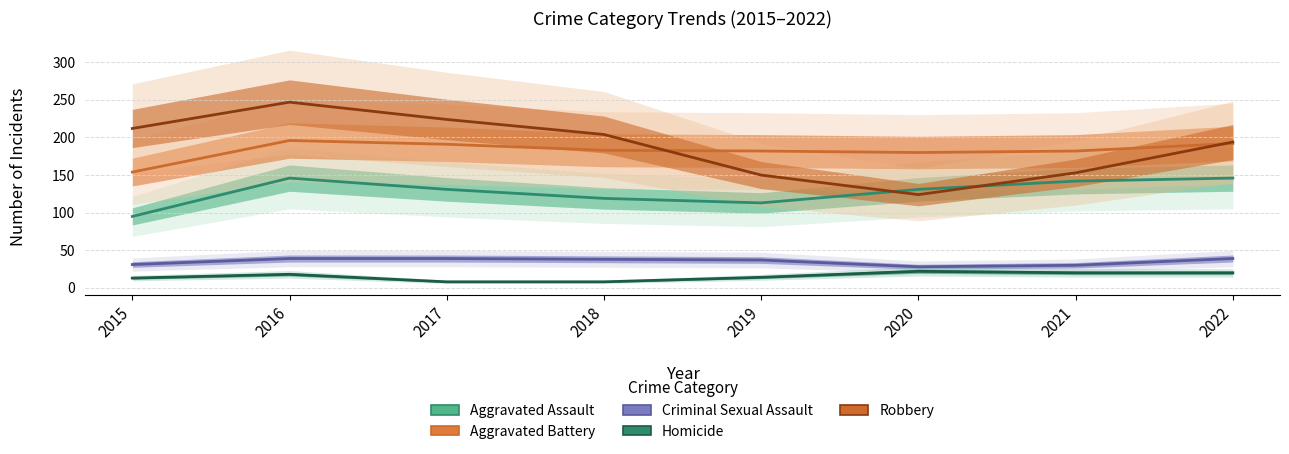

Which series has the largest range (max minus min)?

Robbery